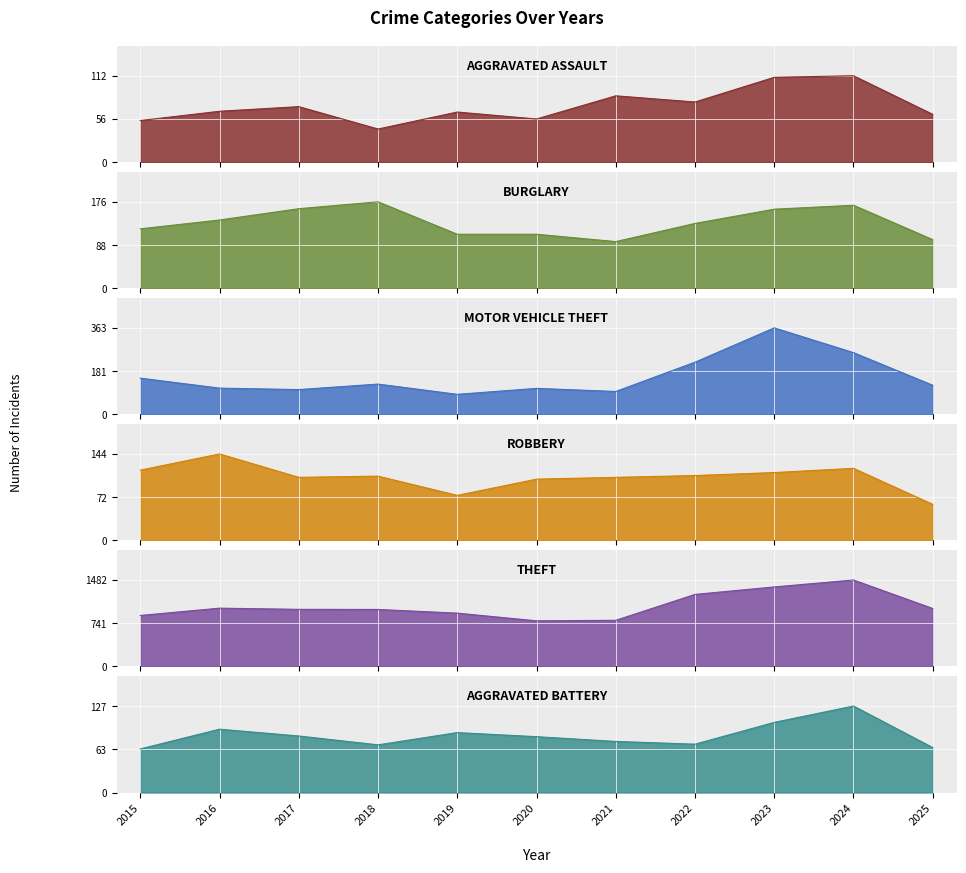

At which category does the chart reach its minimum across all series?

2018